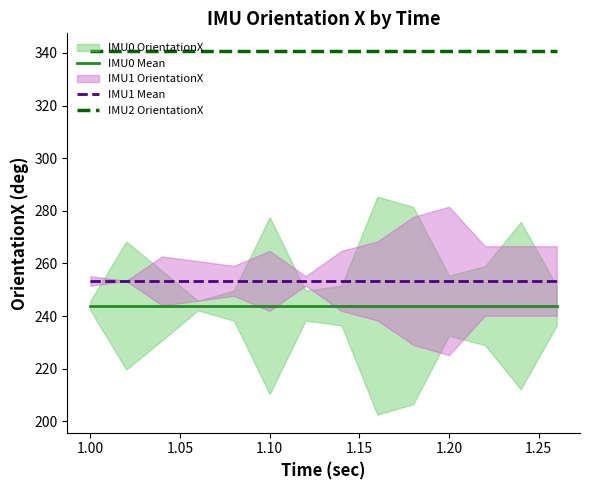

What is the maximum value for IMU2 OrientationX?

340.6